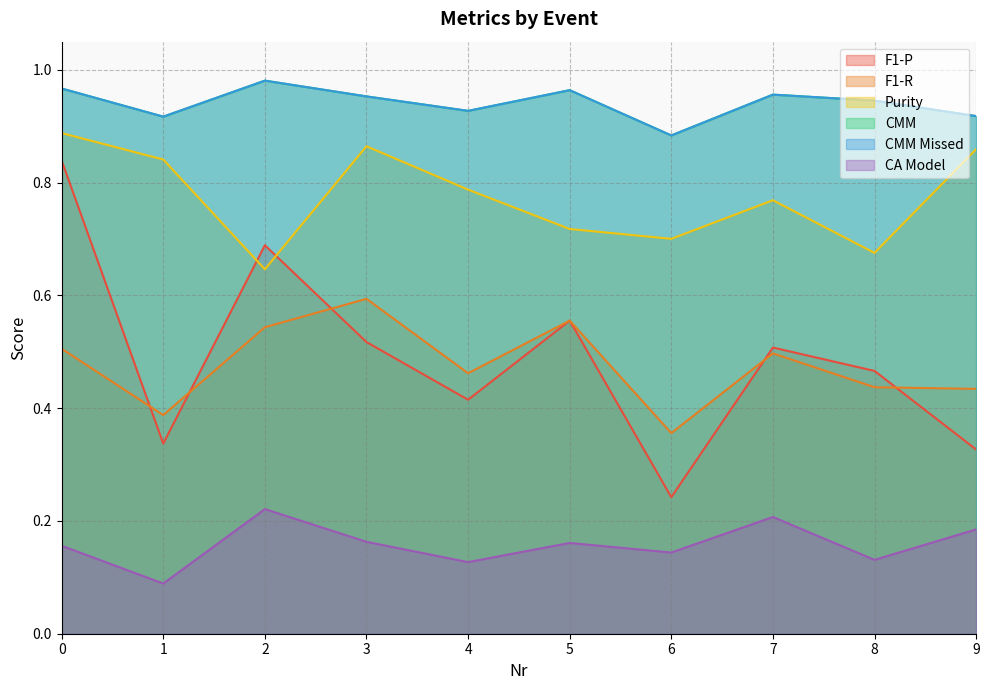

What are all the series names shown in the legend?

F1-P, F1-R, Purity, CMM, CMM Missed, CA Model